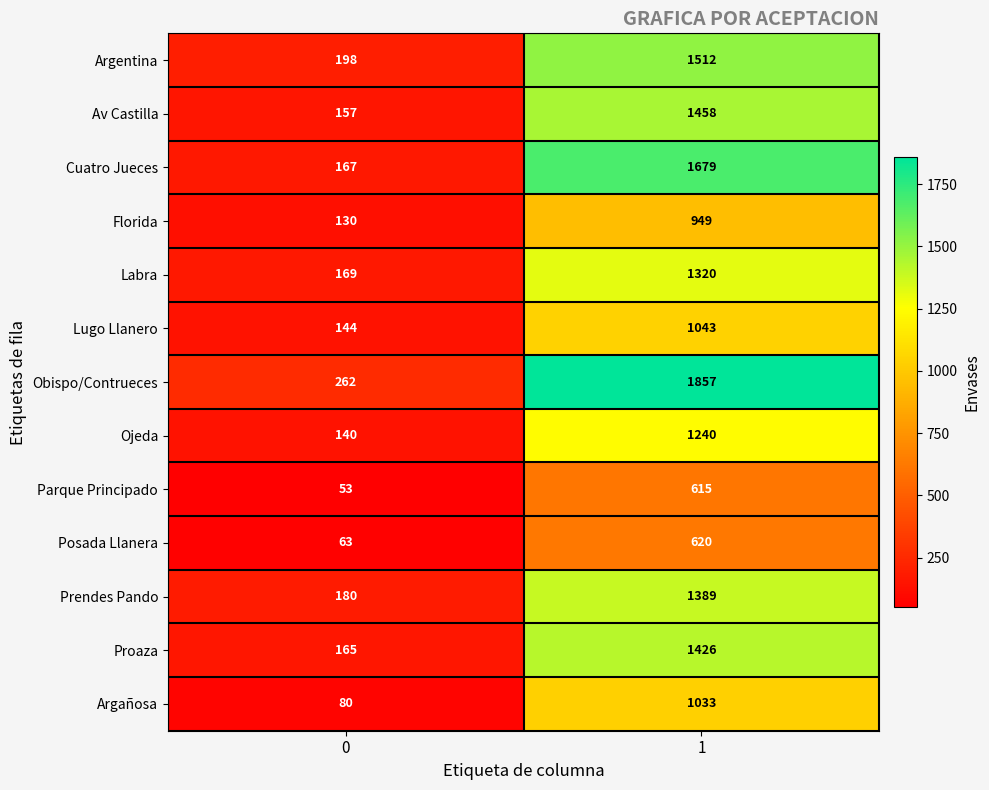

What value does the Ojeda series have at 1?

1240